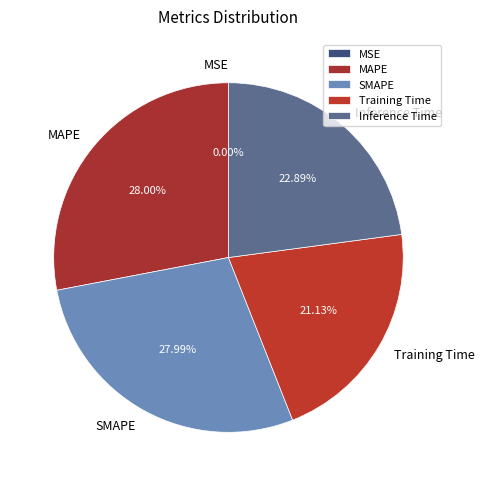

To the nearest percent, what is the average slice percentage?

20%